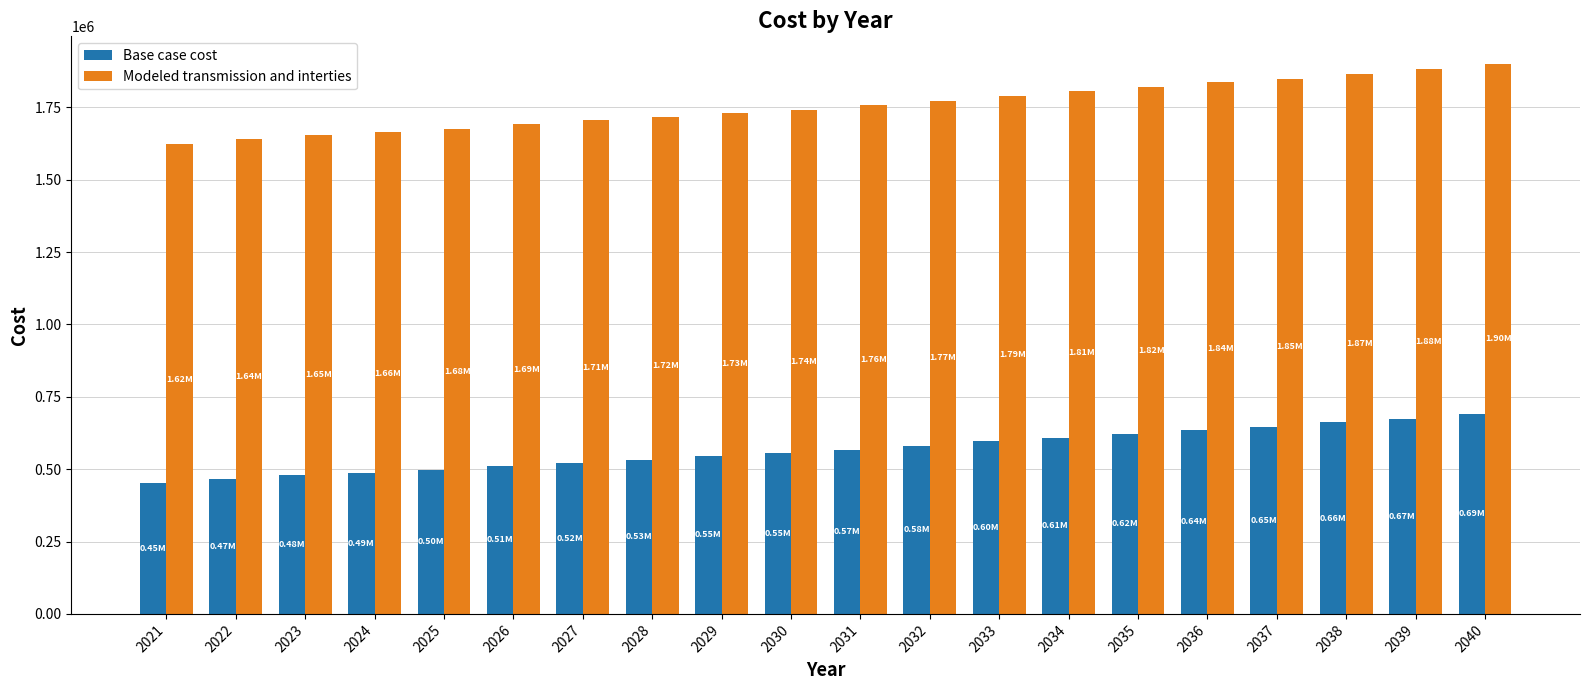

Does the chart contain any negative values?

No